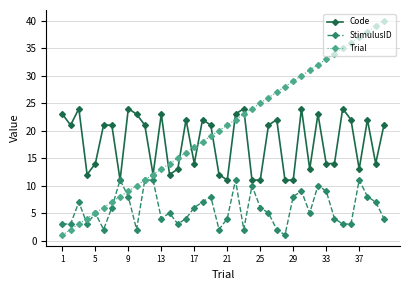

True or false: StimulusID has more than 0 interior local peaks.

True